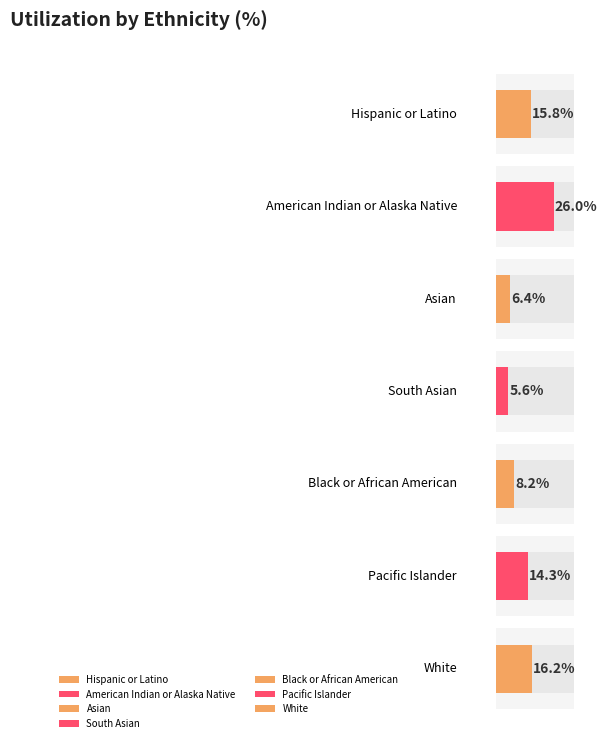

Which has a higher value, White or Hispanic or Latino?

White